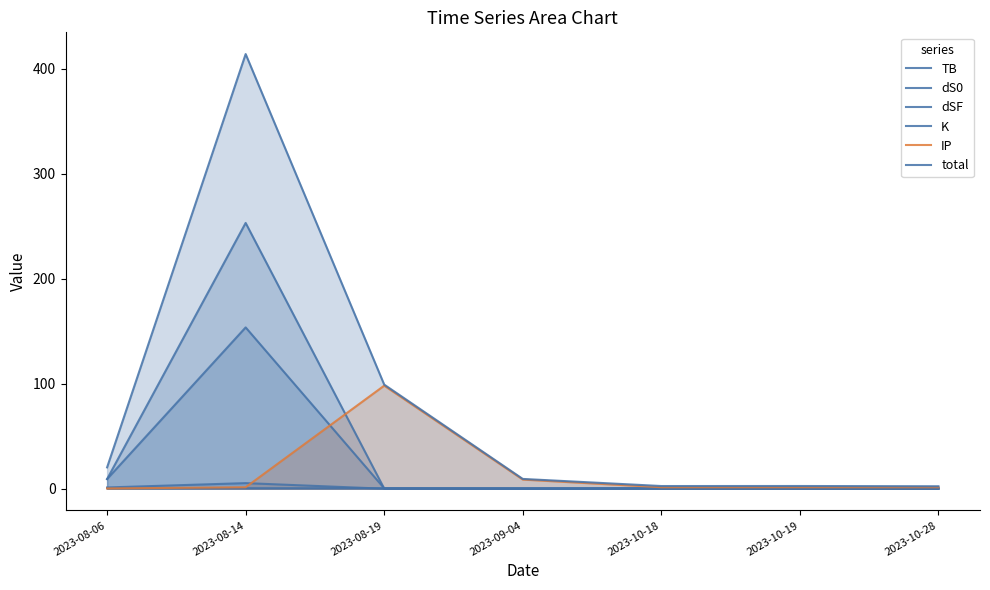

At 2023-09-04, list the series in order from smallest to largest.

TB, dSF, dS0, K, IP, total